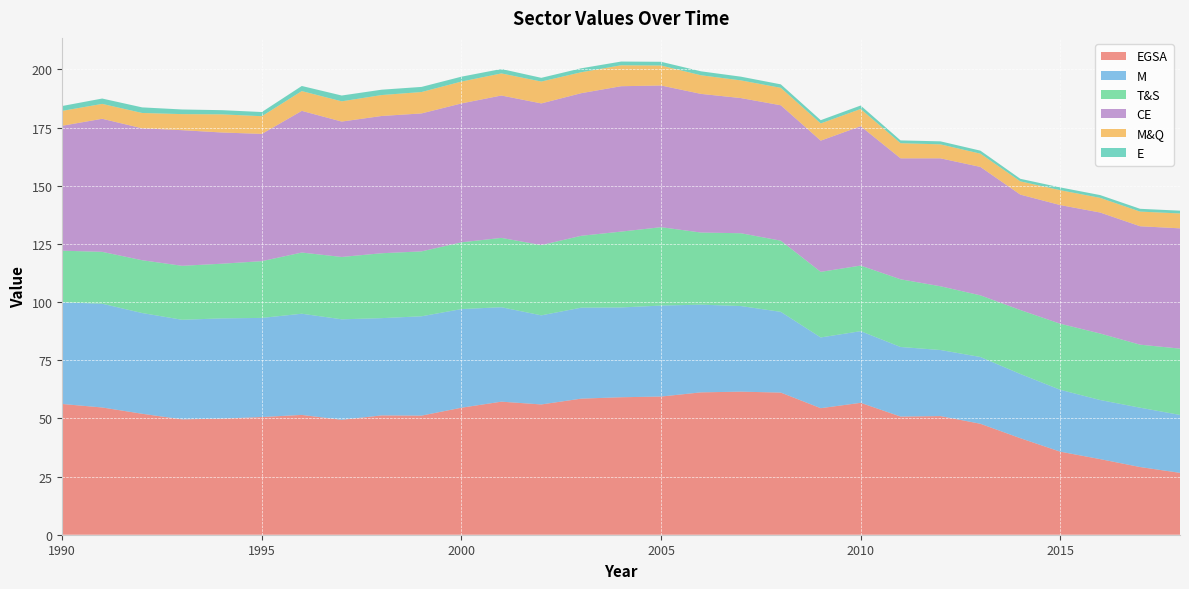

Reading right to left, extract all data points from this chart.

EGSA: 26.6	29.1	32.5	35.7	41.5	47.7	51.0	50.8	56.7	54.4	61.1	61.5	61.2	59.4	59.1	58.5	56.0	57.2	54.6	51.2	51.3	49.4	51.5	50.6	49.9	49.6	52.0	54.7	56.2
M: 24.9	25.5	25.4	26.6	27.6	28.7	28.4	29.9	30.8	30.4	34.7	36.8	37.7	39.1	38.6	39.1	38.3	40.6	42.4	42.7	41.8	43.2	43.5	42.6	43.1	42.8	43.3	44.6	43.7
T&S: 28.5	27.1	28.6	28.4	27.5	26.5	27.4	29.1	28.2	28.2	30.6	31.3	31.0	33.7	32.6	30.9	30.2	29.8	28.7	27.9	27.9	26.8	26.3	24.4	23.5	23.2	22.7	22.3	22.2
CE: 51.7	50.9	52.0	51.0	49.6	55.2	55.0	52.0	59.9	56.4	58.2	58.1	59.6	60.9	62.5	61.3	60.9	61.2	59.7	59.3	59.0	58.2	60.9	54.7	56.4	58.3	56.7	57.2	53.7
M&Q: 6.4	6.3	6.3	6.4	5.7	5.7	6.0	6.5	7.4	7.4	7.5	7.6	8.0	8.6	9.0	9.0	9.4	9.5	9.4	9.2	9.0	8.7	8.5	7.6	7.8	6.9	6.6	6.4	6.4
E: 1.2	1.2	1.2	1.2	1.1	1.3	1.3	1.2	1.5	1.4	1.5	1.6	1.7	1.6	1.6	1.7	1.6	1.9	2.1	2.2	2.3	2.5	2.2	1.8	1.8	2.0	2.4	2.3	2.1